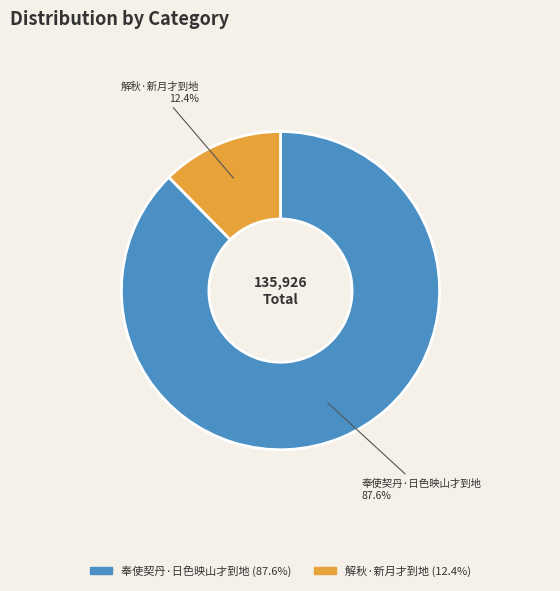

To the nearest percent, what portion does 解秋·新月才到地 represent?

12%